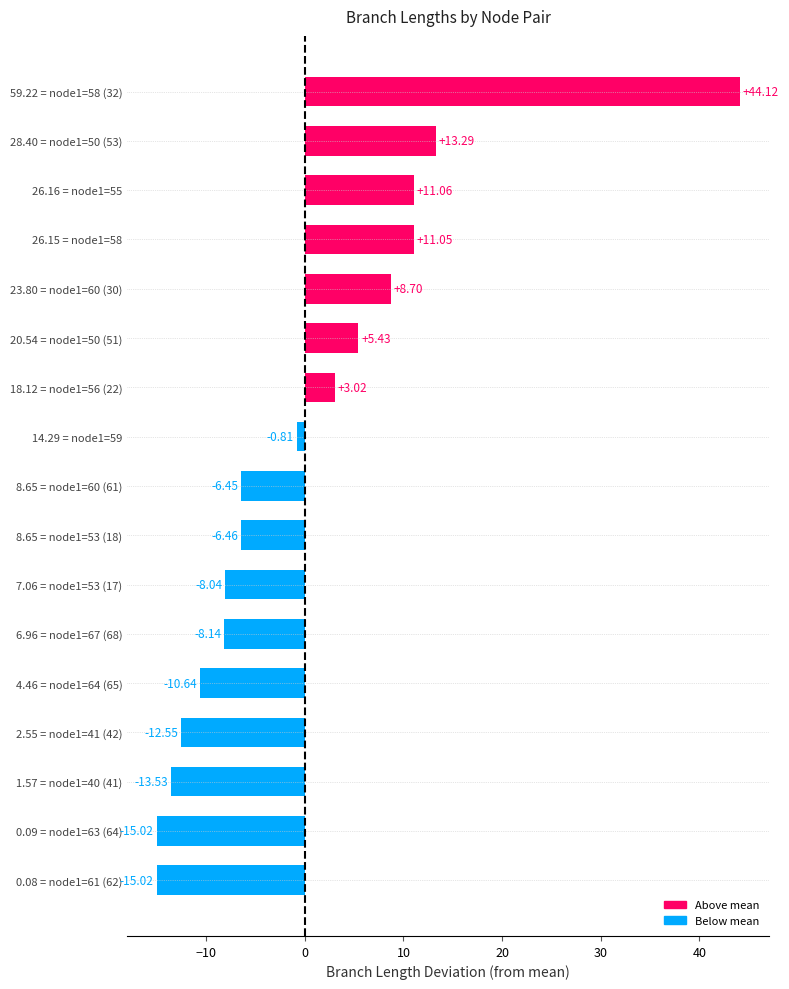

What is the change in value from 8.65 = node1=53 (18) to 0.08 = node1=61 (62)?

-8.6